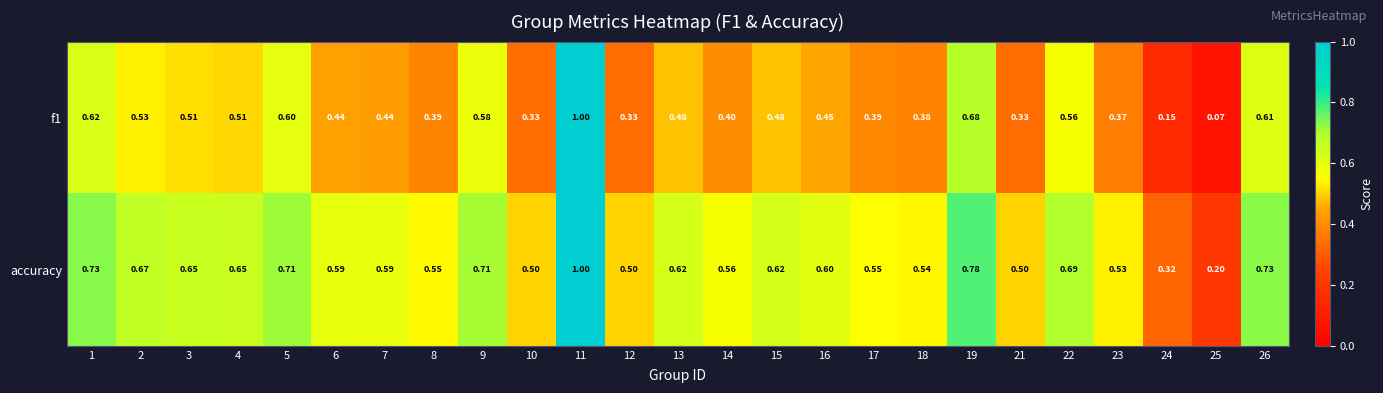

Which series has the largest total across all categories?

accuracy